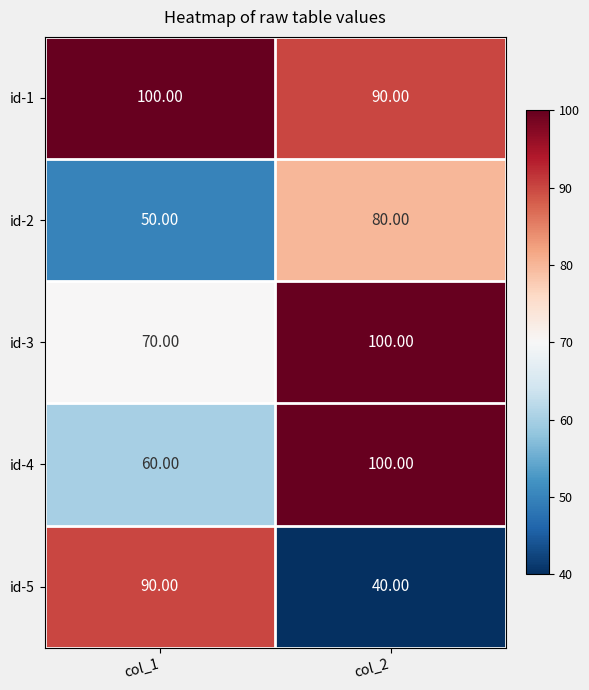

Which series has the widest spread of values?

id-5